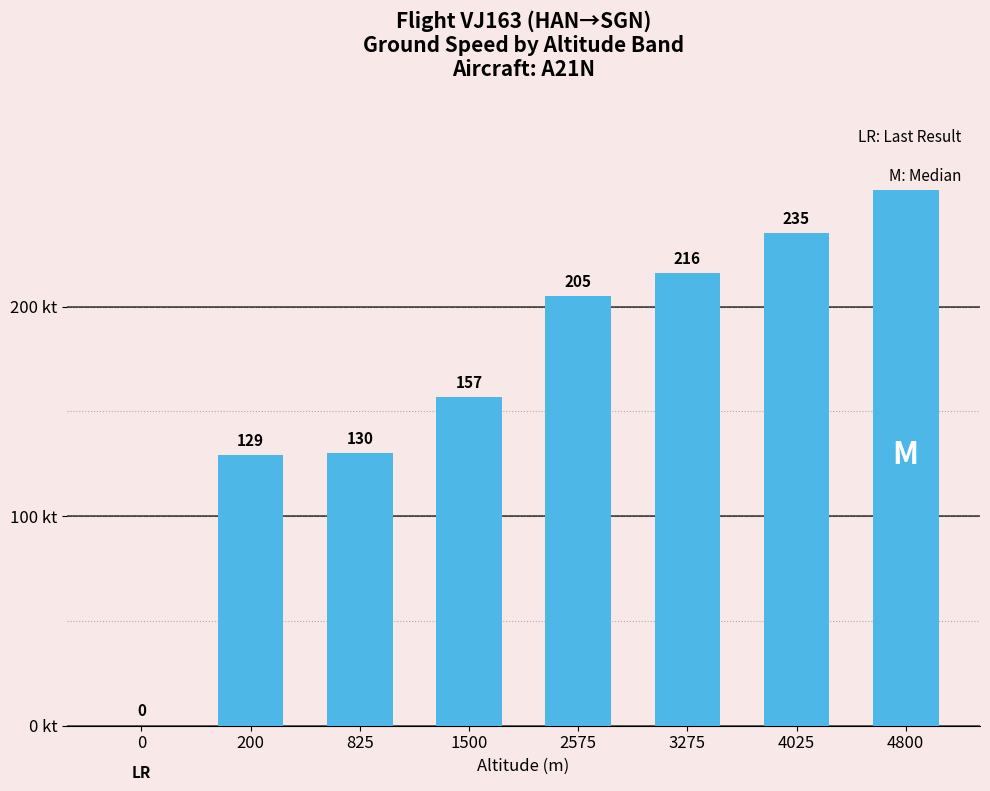

What is the change in value from 0 to 4800?

+258